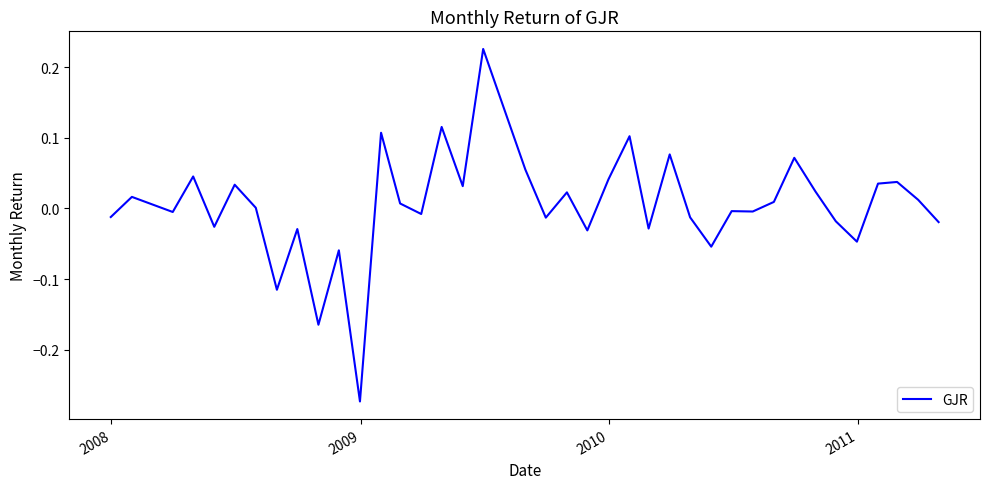

What is the difference between the maximum and minimum values?

0.5